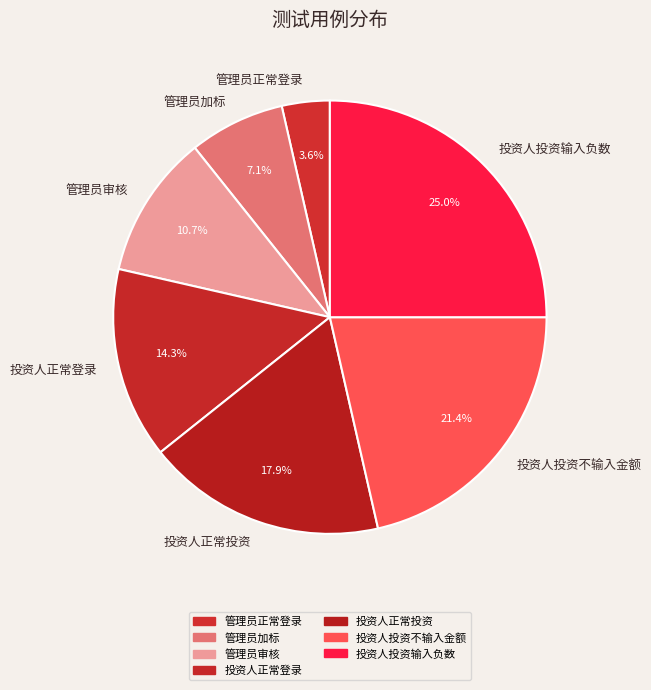

Which slice is the largest?

投资人投资输入负数